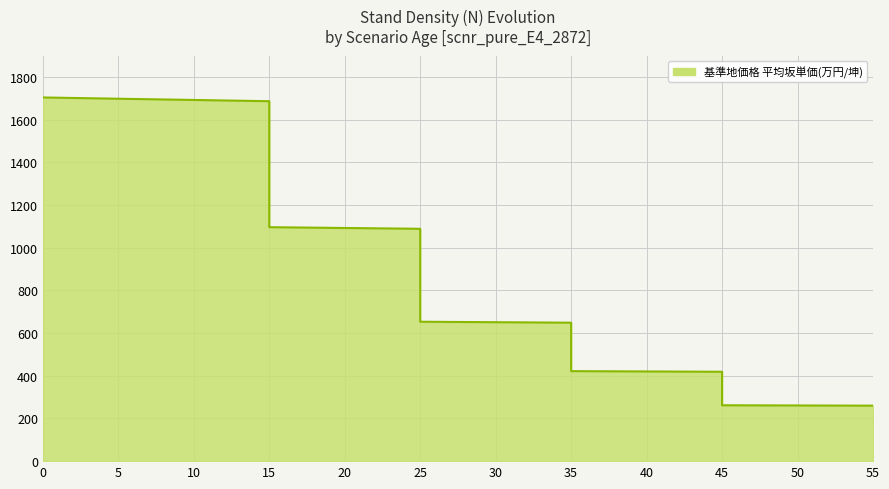

Reading right to left, list all the values displayed in this chart.

260.0	260.9	261.8	418.8	420.3	421.7	648.8	651.1	653.3	1088.8	1092.6	1096.4	1686.8	1692.6	1698.4	1704.3